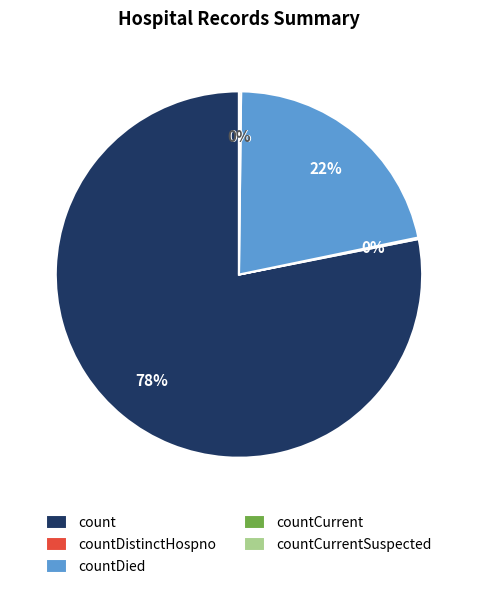

Between count and countDied, which is larger?

count